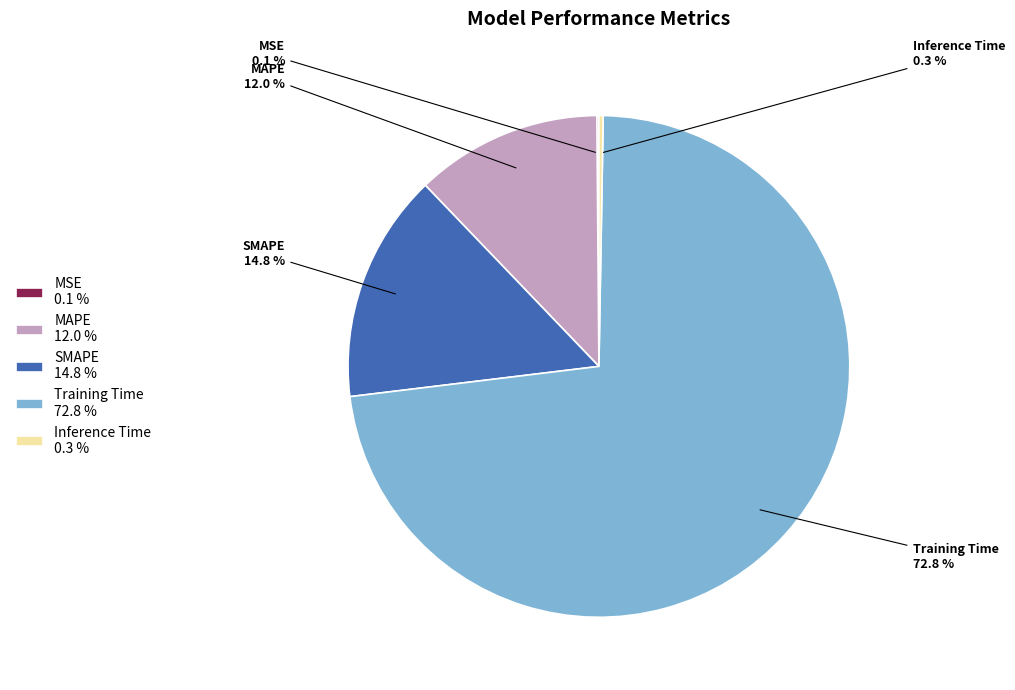

Is there a majority slice in this chart?

Yes